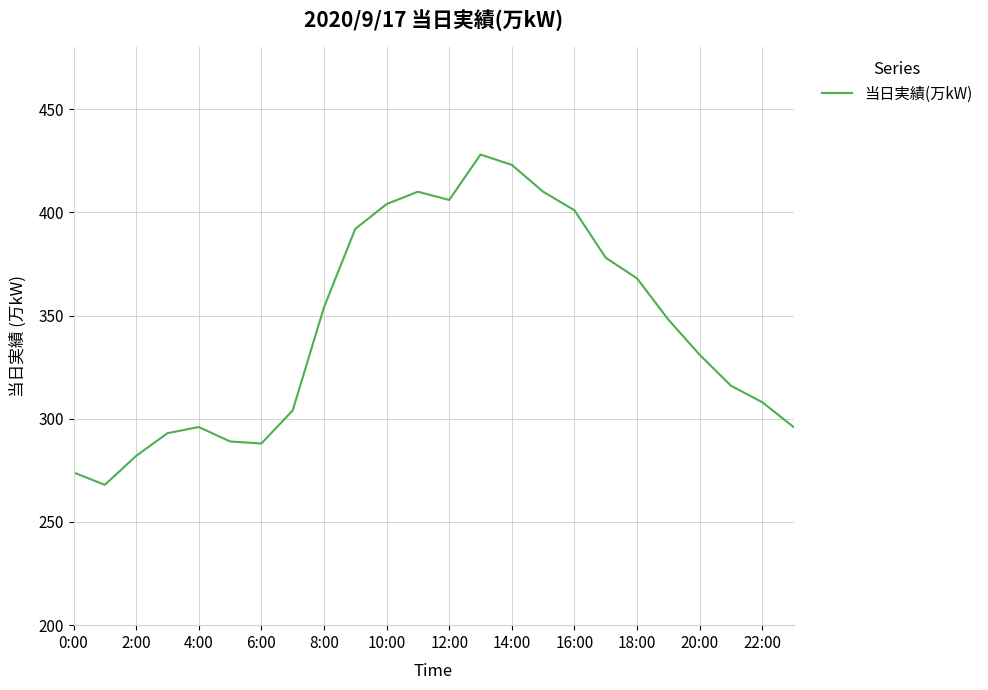

What is the minimum value shown in the chart?

268